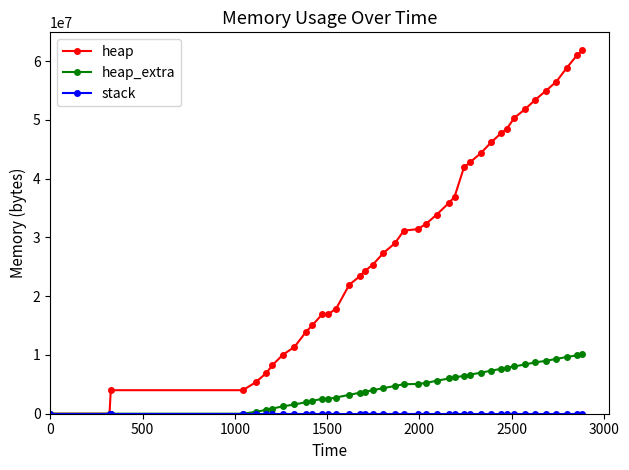

How many lines are shown in the chart?

3